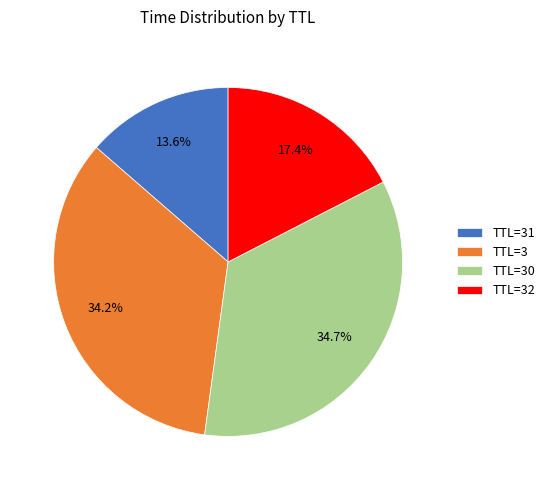

Is there a majority slice in this chart?

No